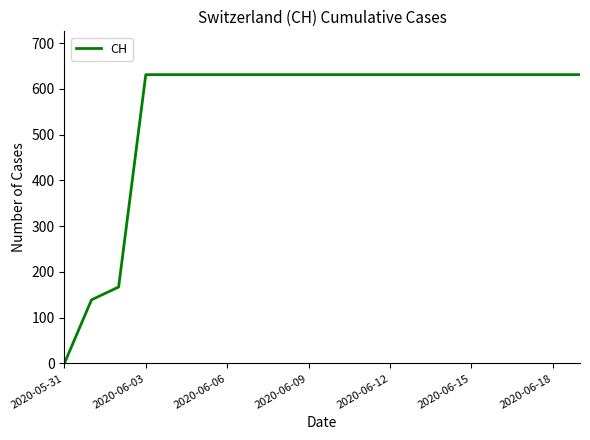

What is the difference between the maximum and minimum values?

631